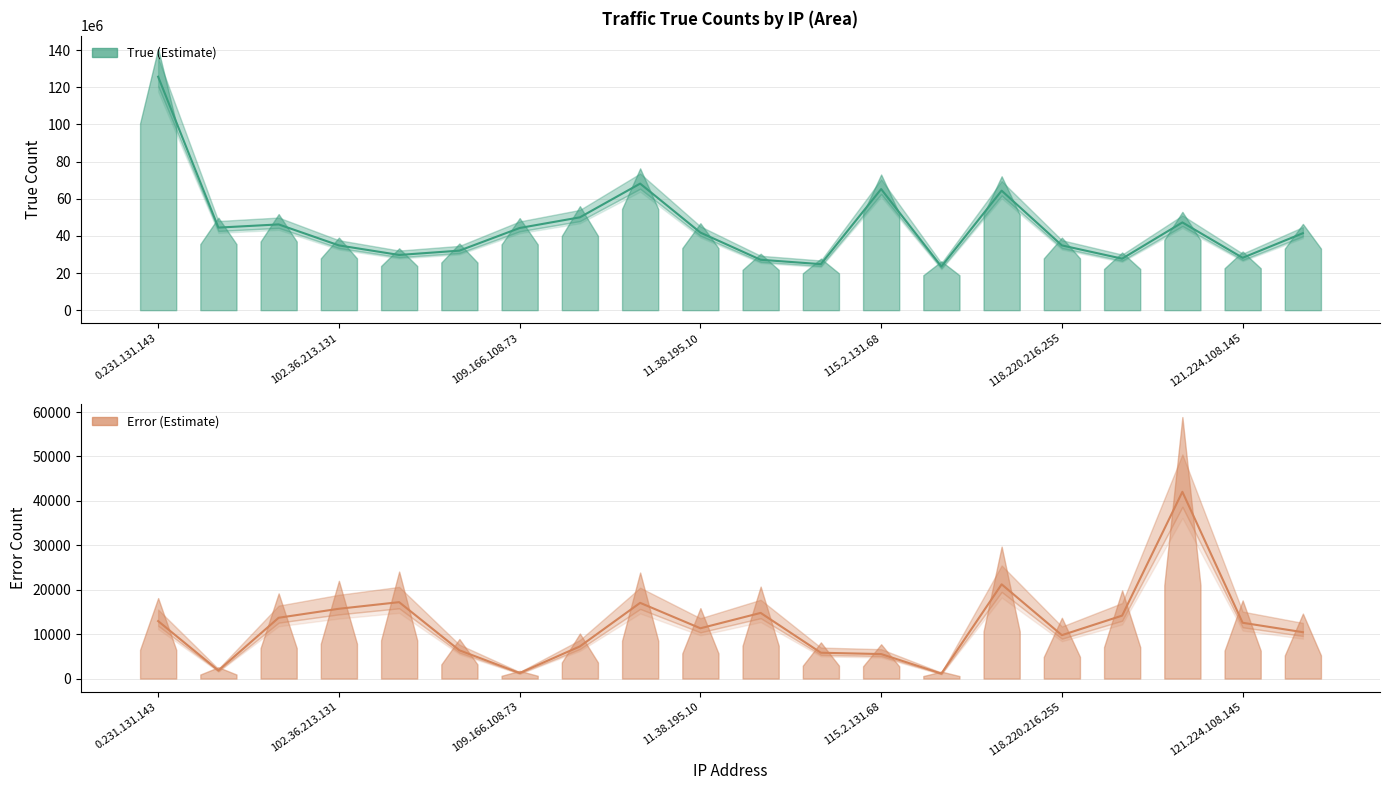

List the series in order of their overall mean, highest first.

true, error